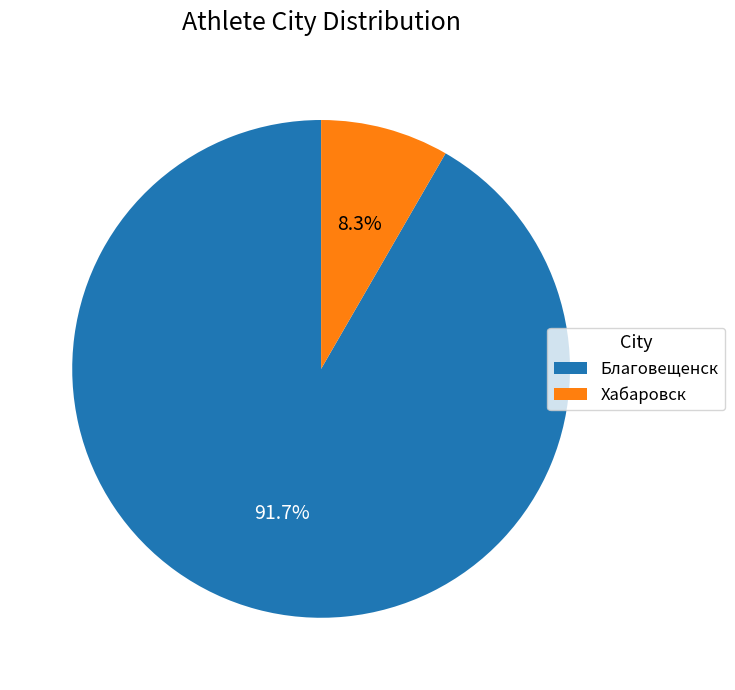

Between Благовещенск and Хабаровск, which is larger?

Благовещенск